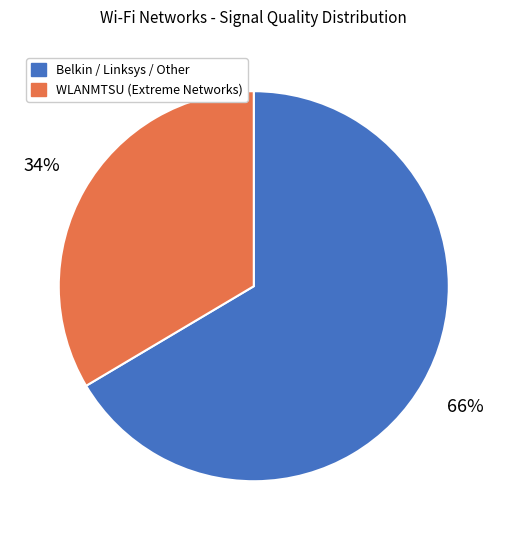

True or false: WLANMTSU (Extreme Networks) accounts for 34% of the total.

True